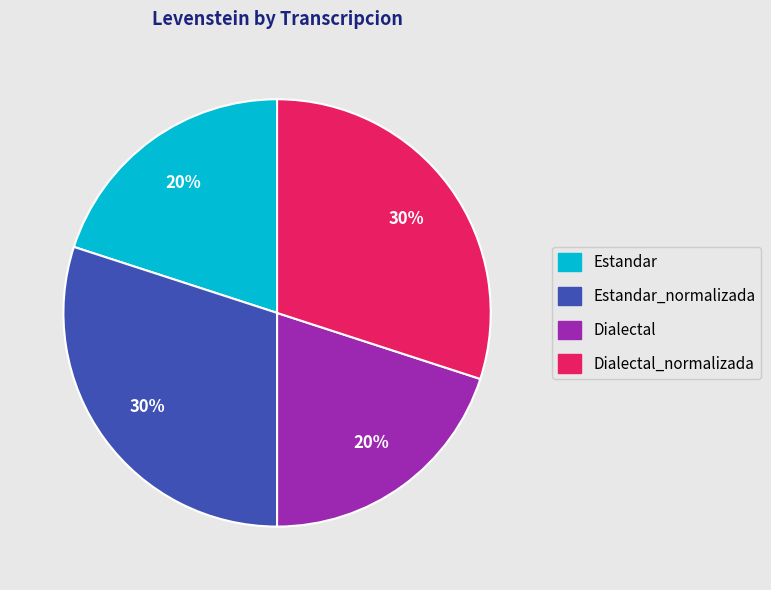

How many slices are in this pie chart?

4